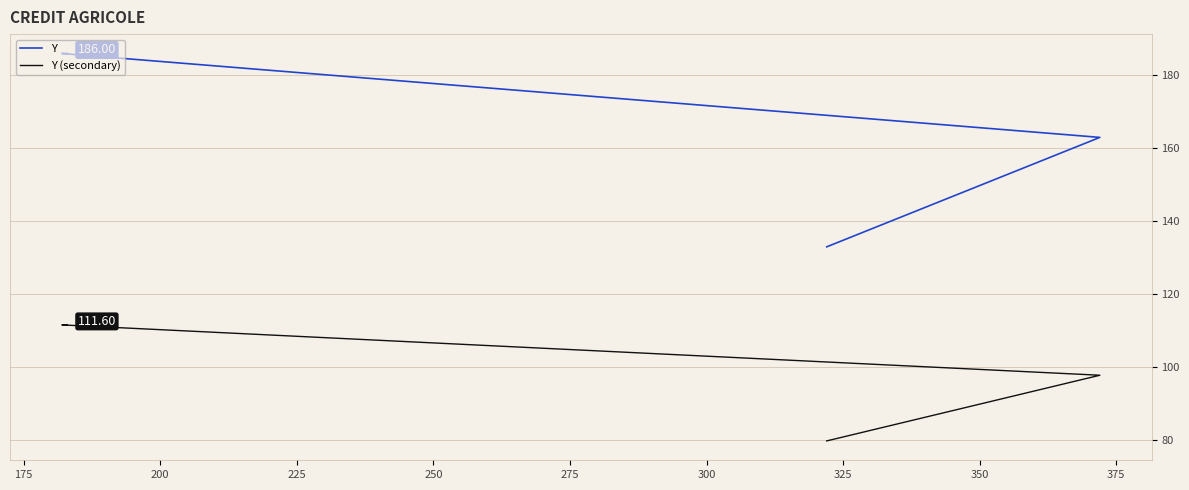

The Y series shows 105.0 at 225. True or false?

False